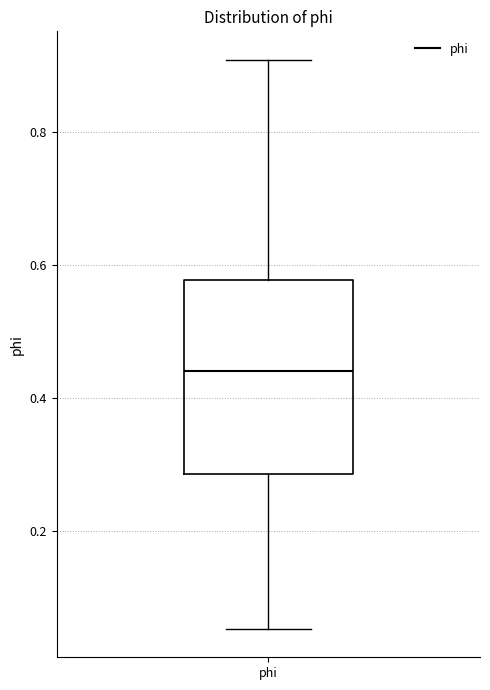

Transcribe this box plot: give where the median line is, the range the box spans, and where the two whiskers end, as read against the y-axis. The values are not printed on the chart, so give them approximately, as read against the axis.

median 0.44, box 0.28 to 0.58, whiskers 0.06 to 0.90